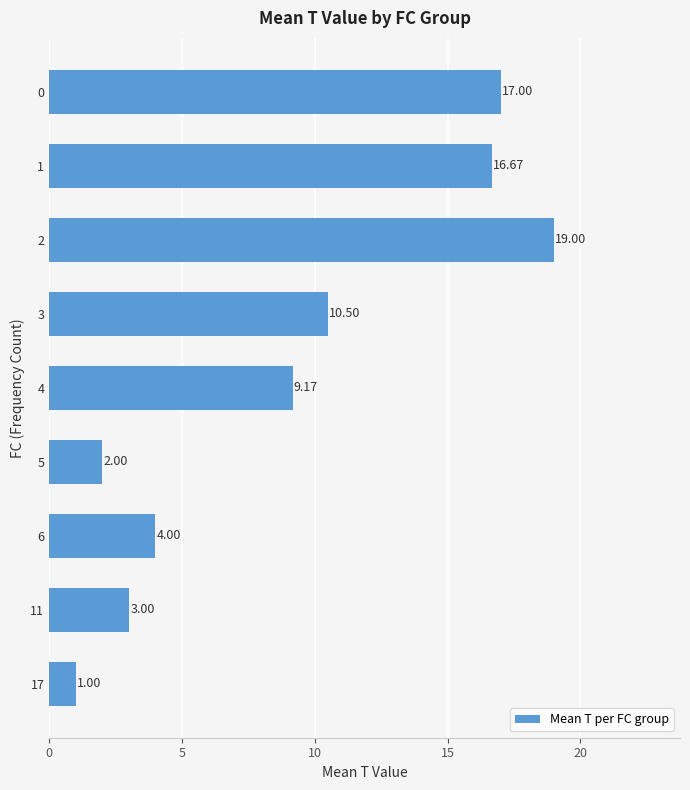

What is the sum of all values?

82.3